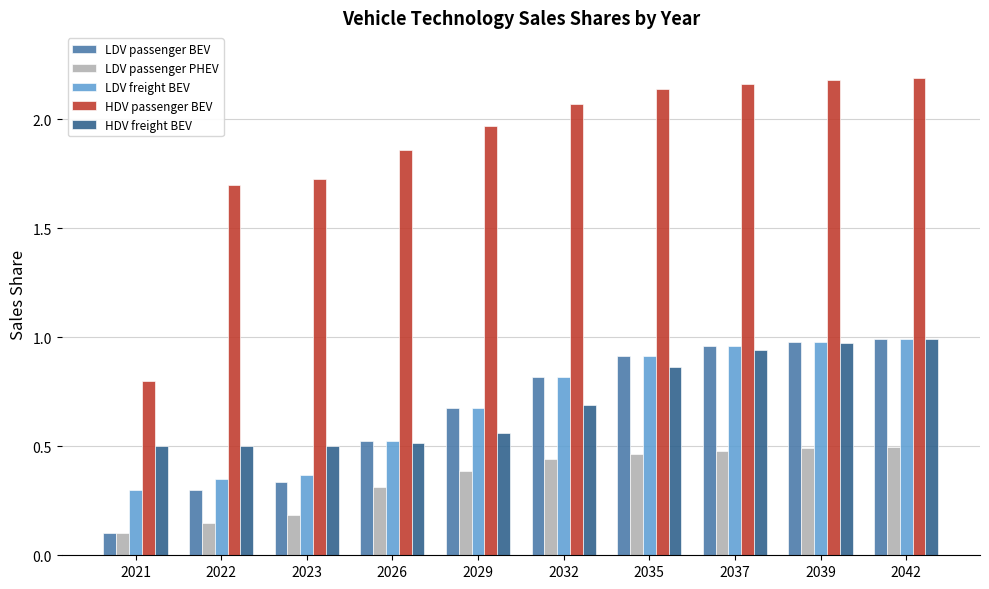

Which series has the largest range (max minus min)?

HDV passenger BEV